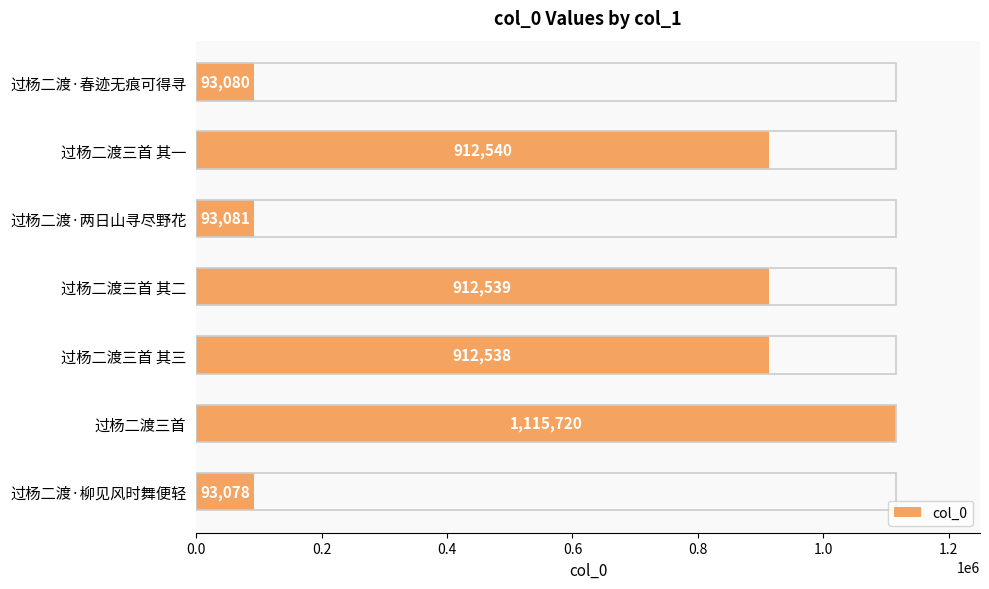

Where is the data nearest to the value 604399?

过杨二渡三首 其三